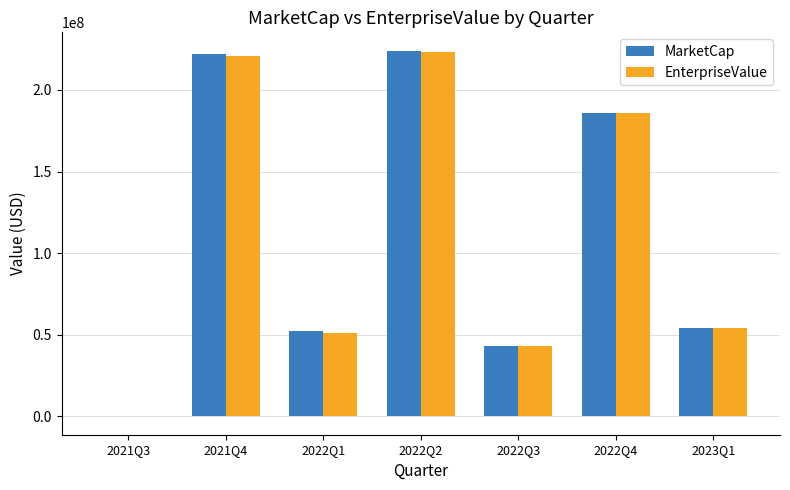

Between 2021Q4 and 2022Q1, which series saw the biggest shift?

MarketCap